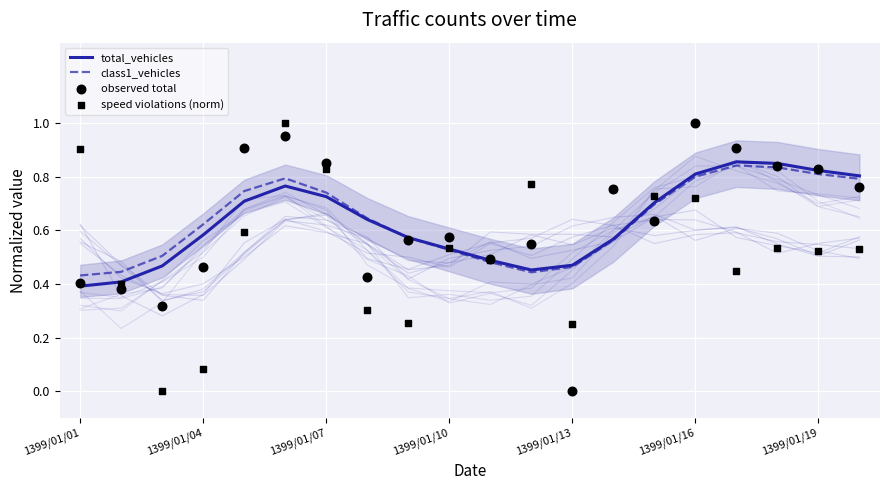

At how many categories does at least one series exceed 0?

20